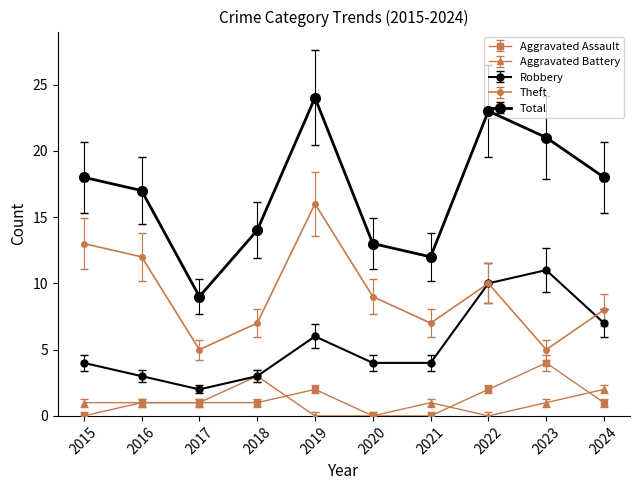

At 2019, list the series in order from smallest to largest.

Aggravated Battery, Aggravated Assault, Robbery, Theft, Total